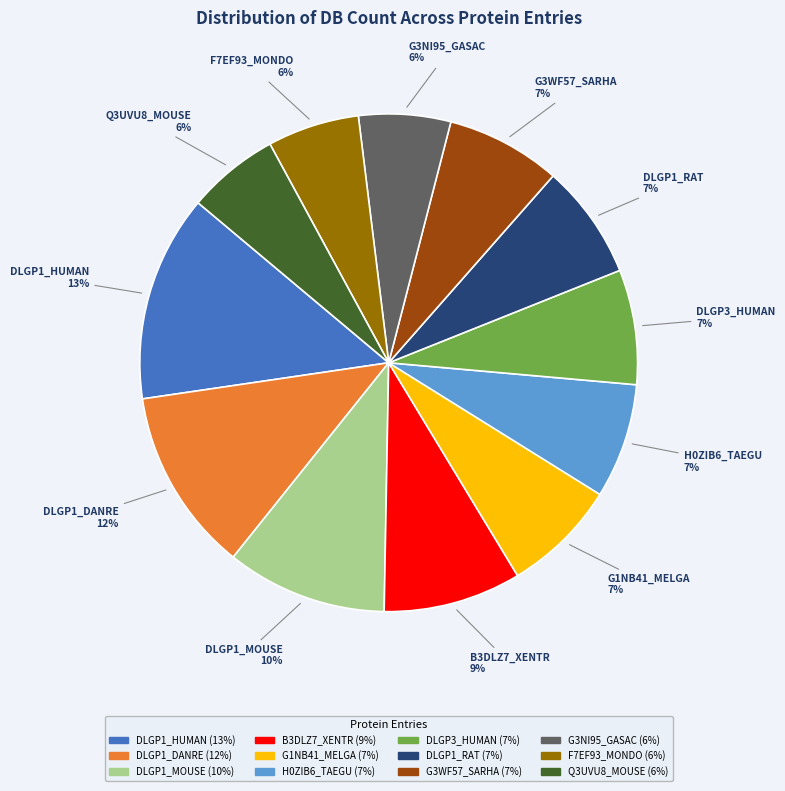

Is the sum of DLGP1_MOUSE and F7EF93_MONDO greater than half?

No